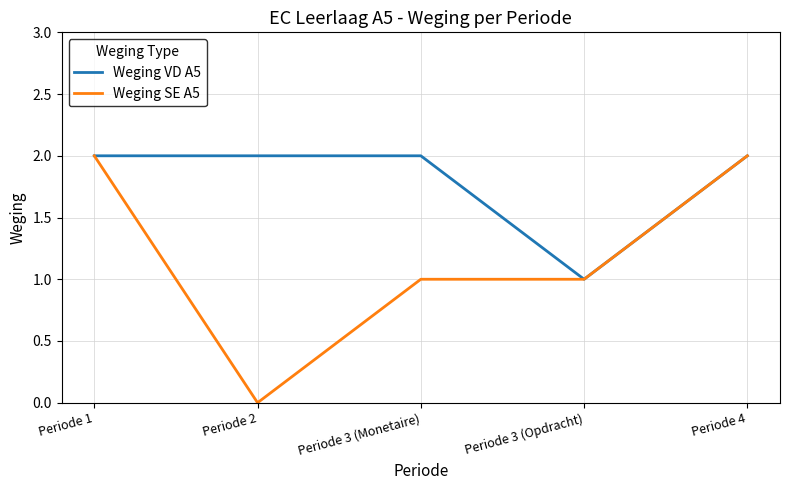

Which label corresponds to the smallest value in the chart?

Periode 2